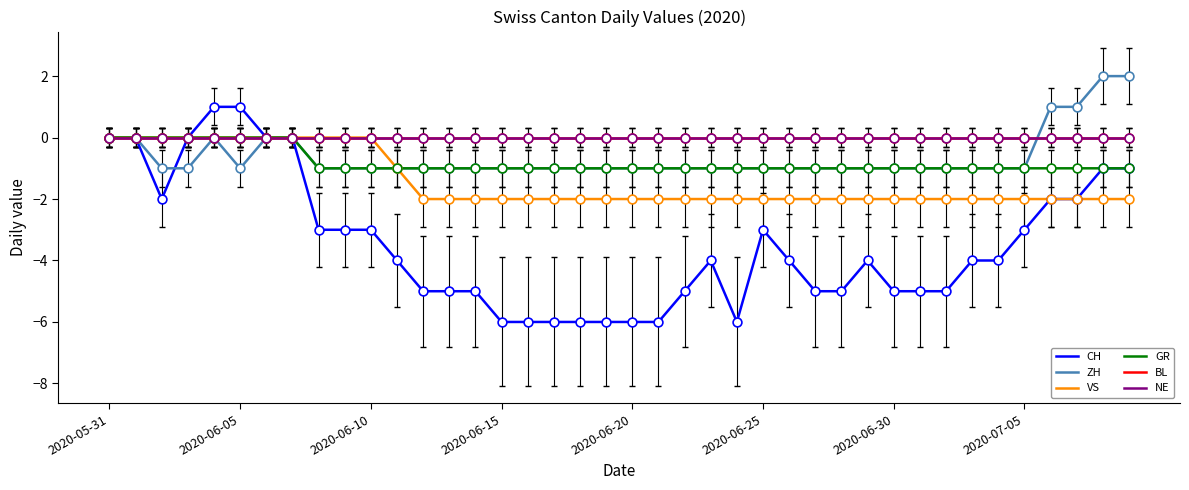

Is this an area chart (filled region under the line)?

No